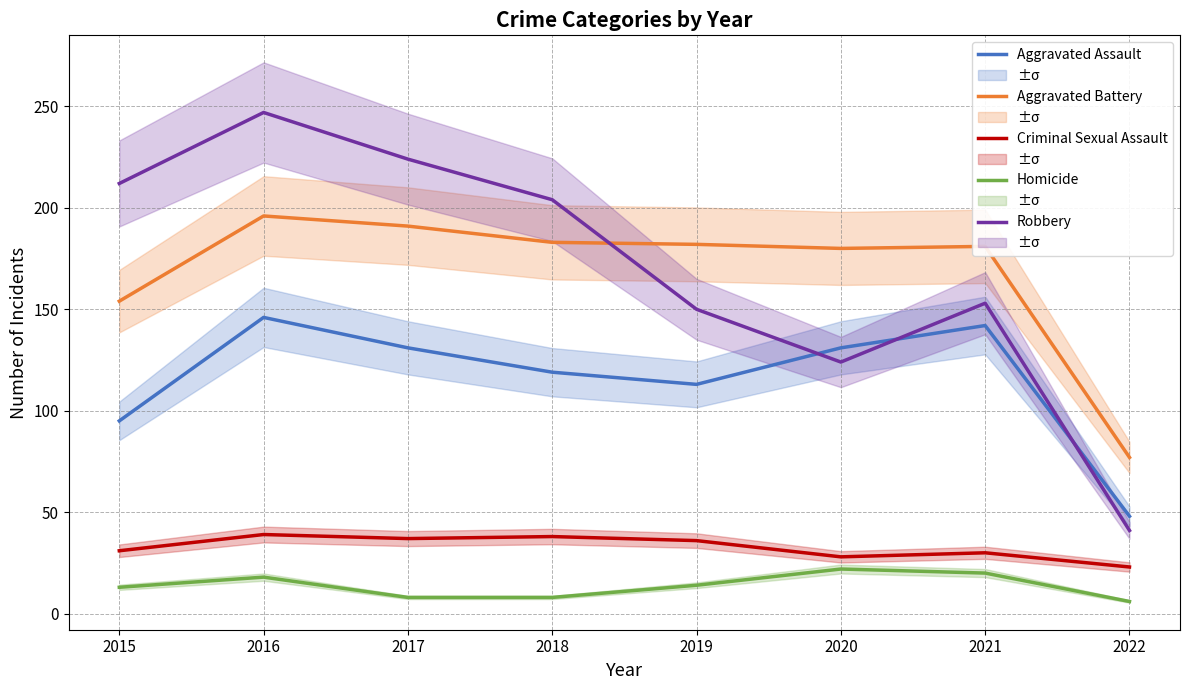

Where is Aggravated Assault nearest to the value 97?

2015